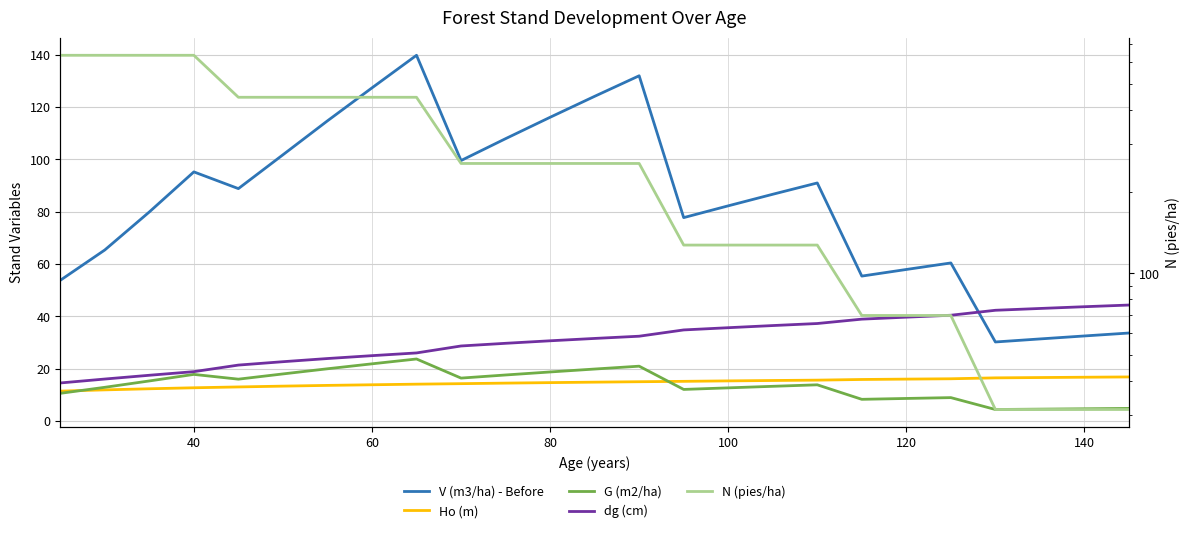

How many distinct data groups are displayed?

5